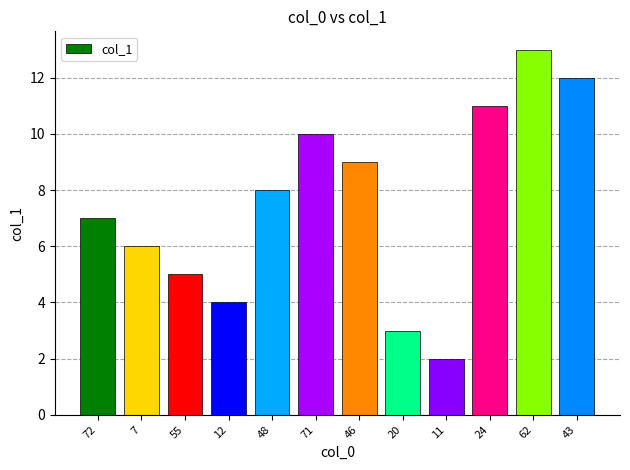

Reading right to left, list all the values displayed in this chart.

12	13	11	2	3	9	10	8	4	5	6	7